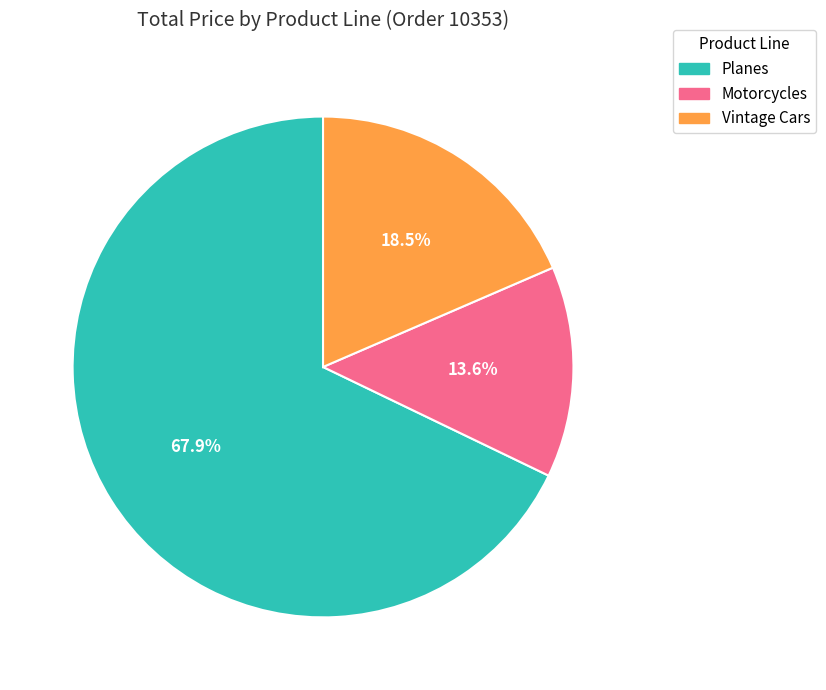

Is there any slice that represents more than half of the pie?

Yes